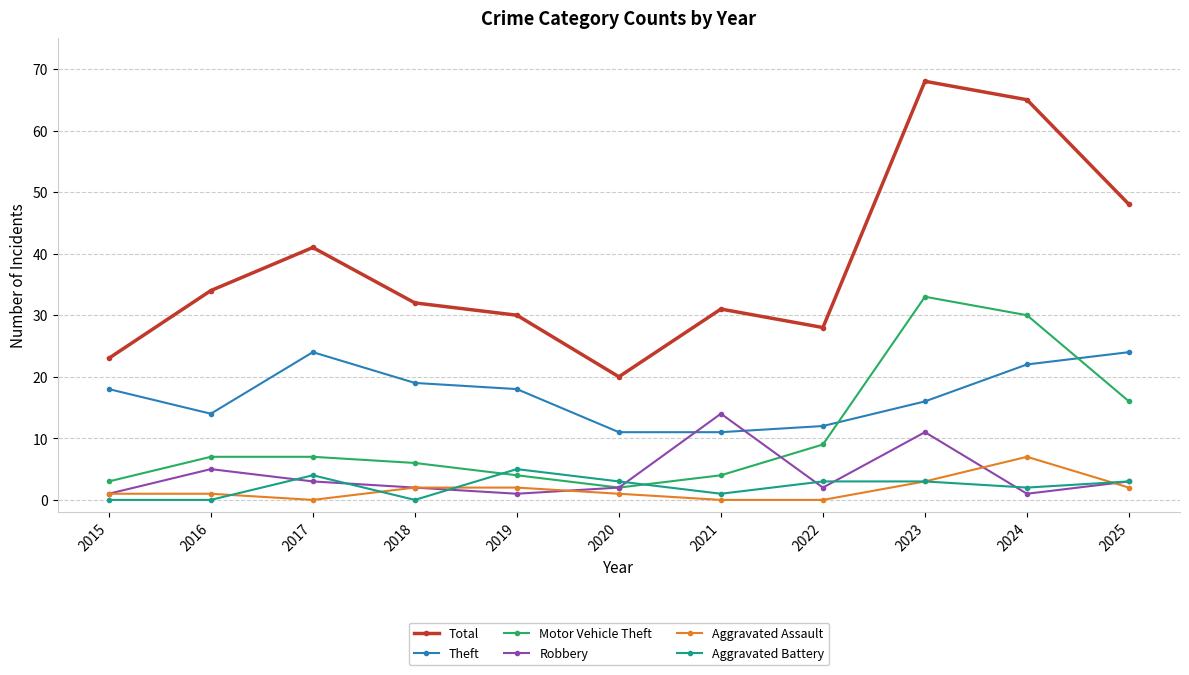

What value does the Aggravated Battery series have at 2024?

2